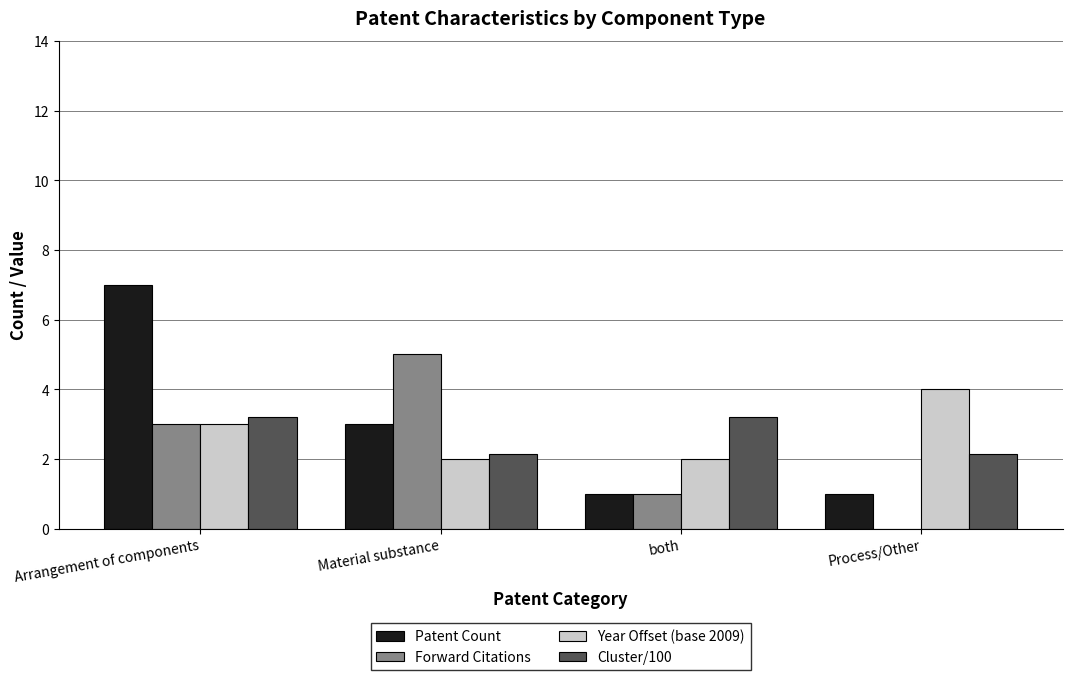

What is the spread (max minus min) of values at Process/Other?

4.0